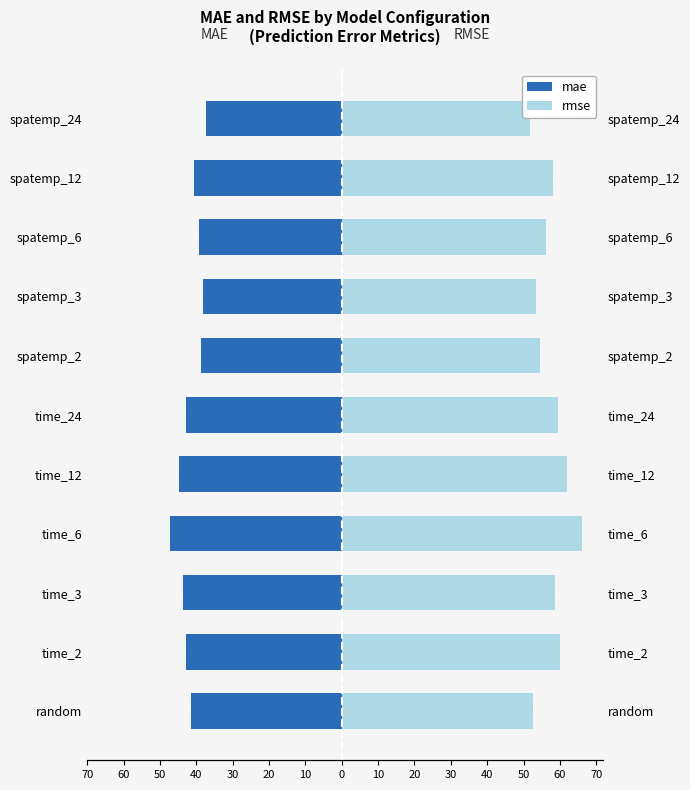

Which series has the widest spread of values?

rmse